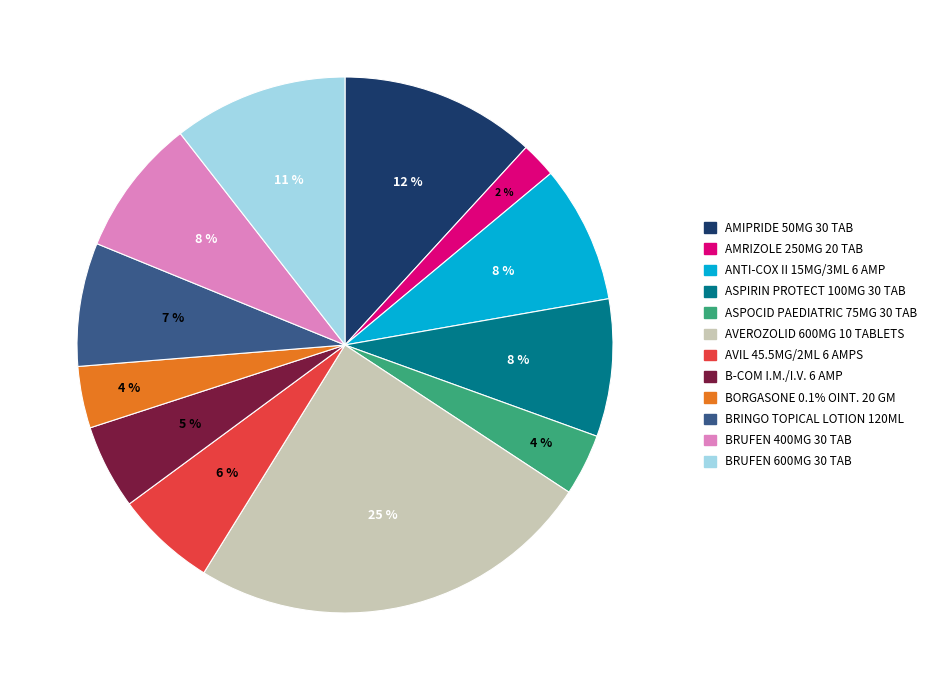

Count the number of slices in the pie.

12